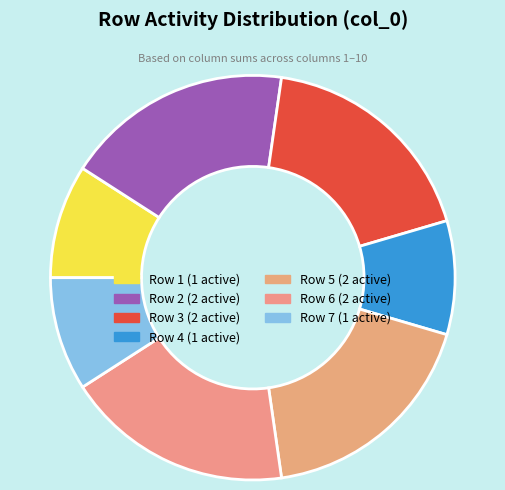

Does any single category account for the majority?

No